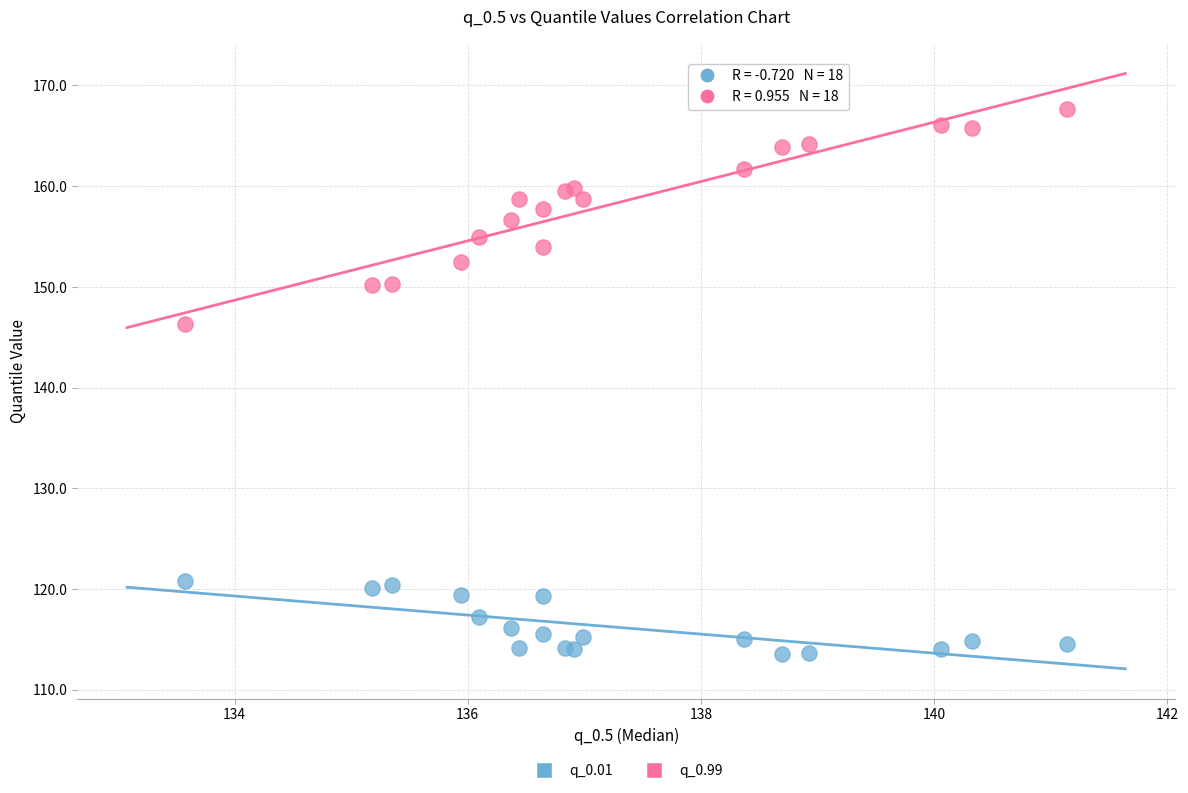

Which series contains the lowest Y value?

q_0.01